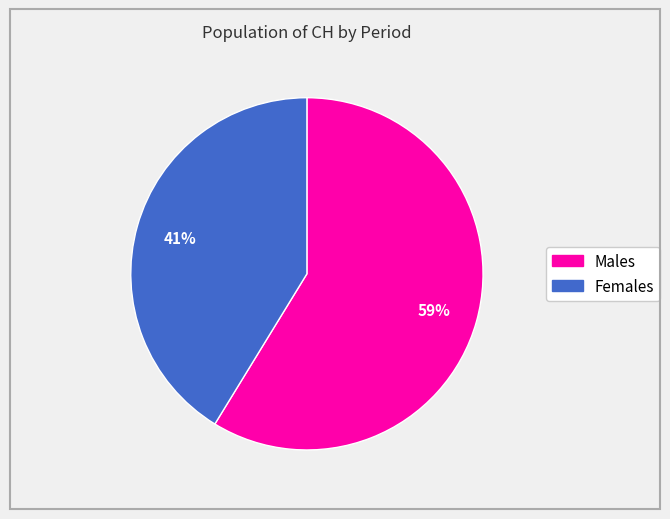

To the nearest percent, what is the average slice percentage?

50%